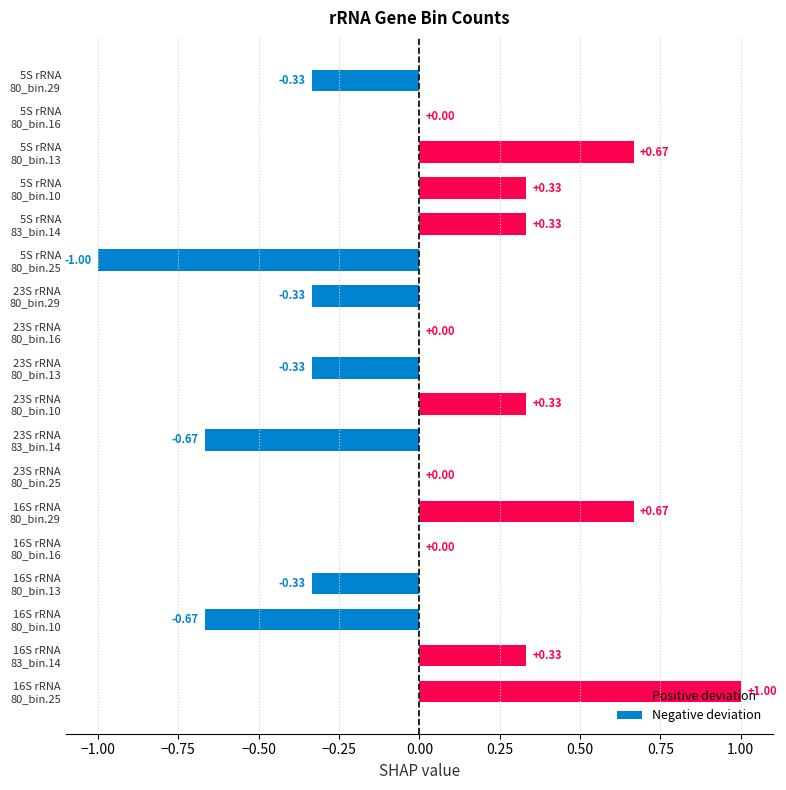

Between 5S rRNA and 23S rRNA, which is larger?

23S rRNA